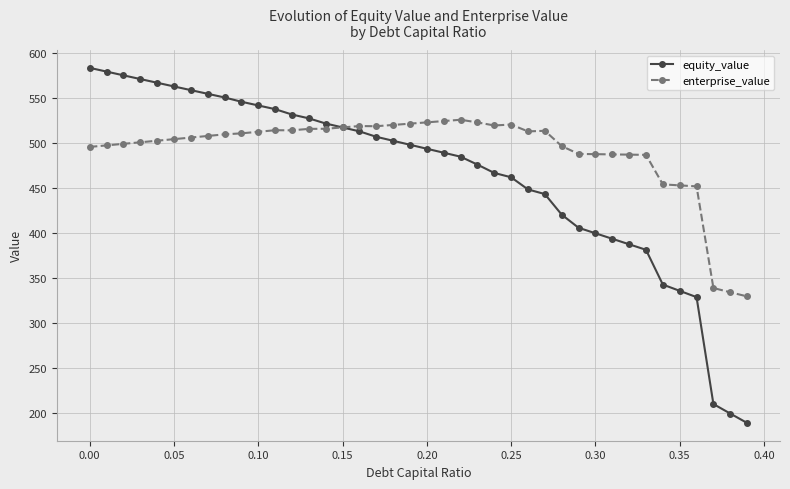

Which series has the largest range (max minus min)?

equity_value